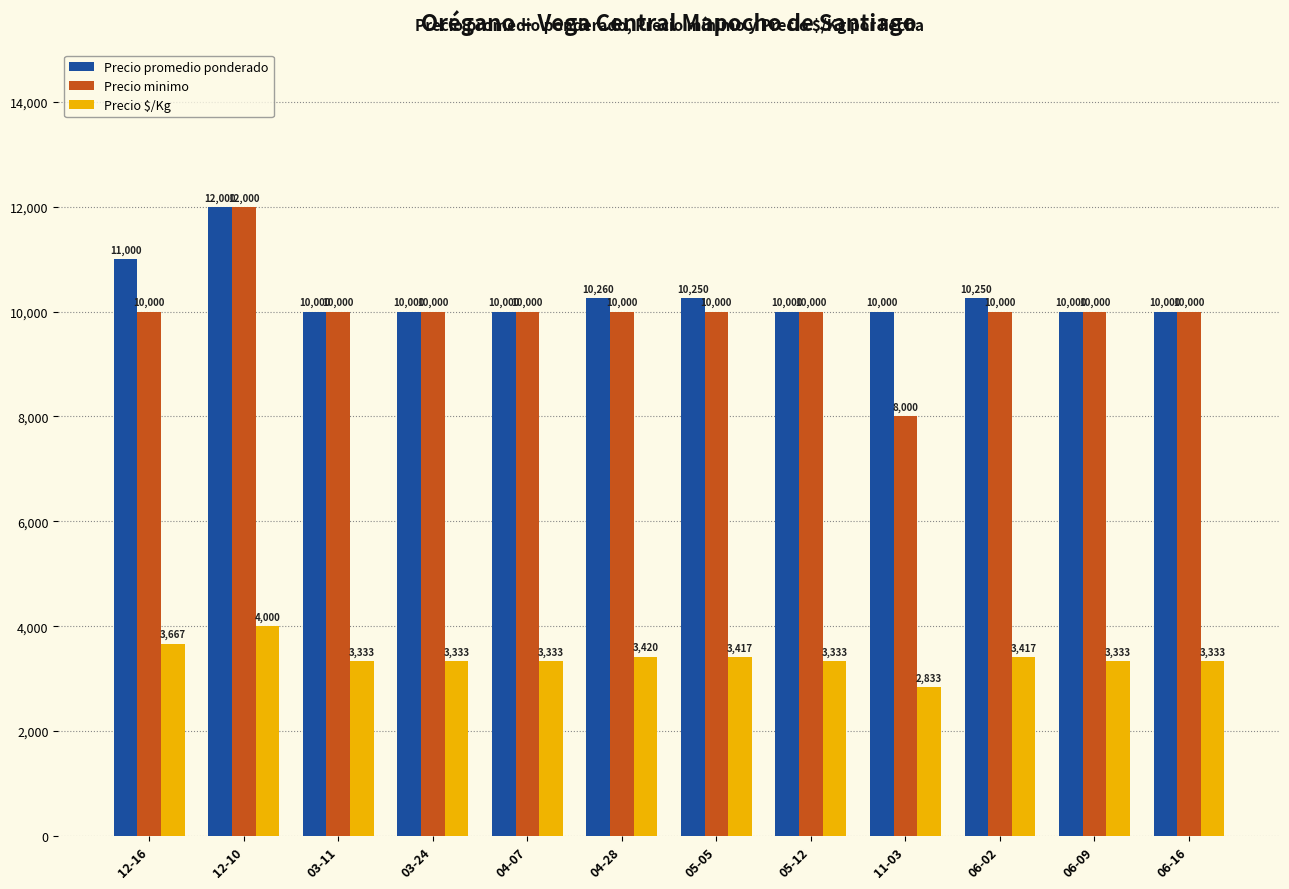

Which series has the largest range (max minus min)?

Precio minimo